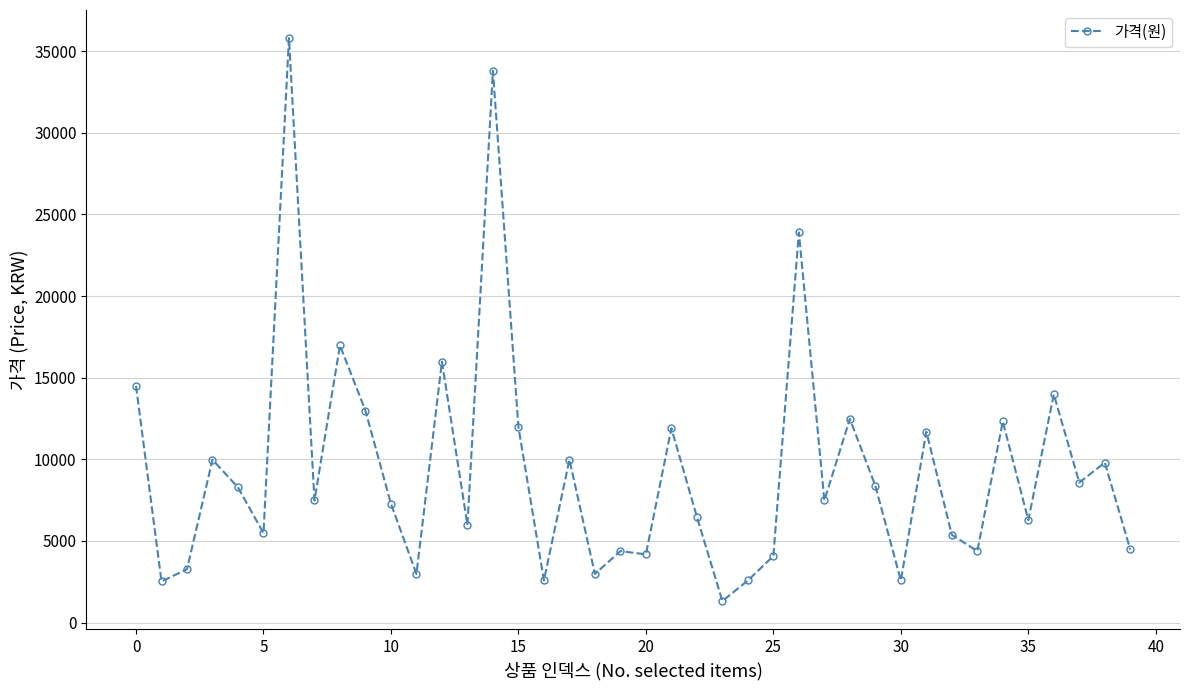

What is the maximum value shown in the chart?

35800